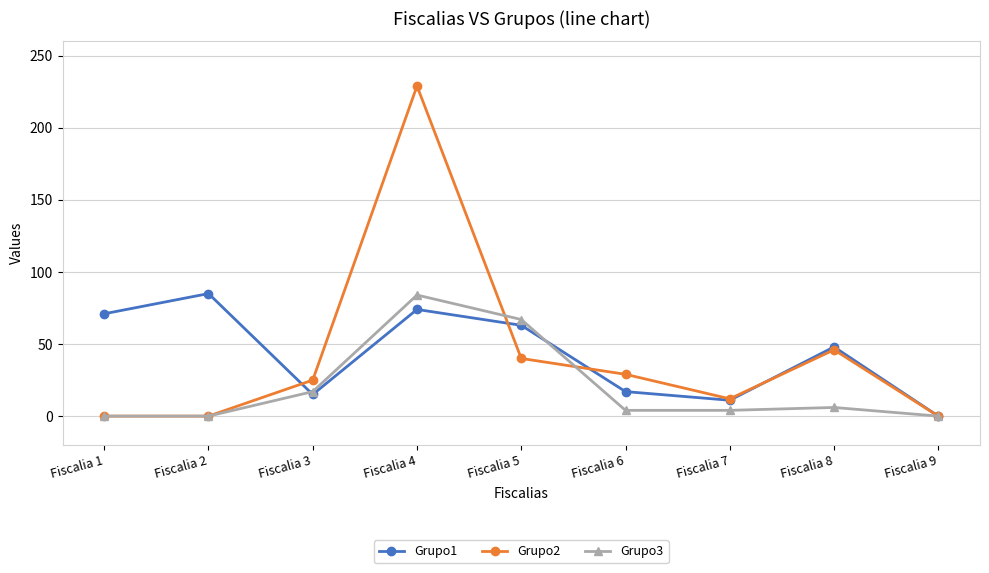

At which label does Grupo3 reach its peak?

Fiscalia 4